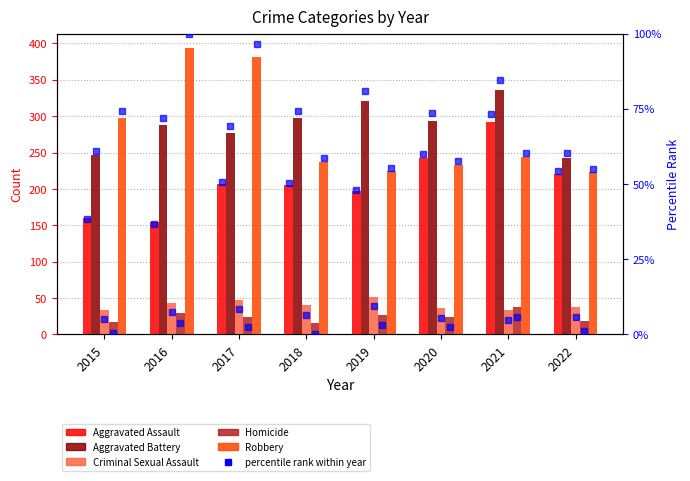

At which label is Aggravated Assault closest to 223?

2022